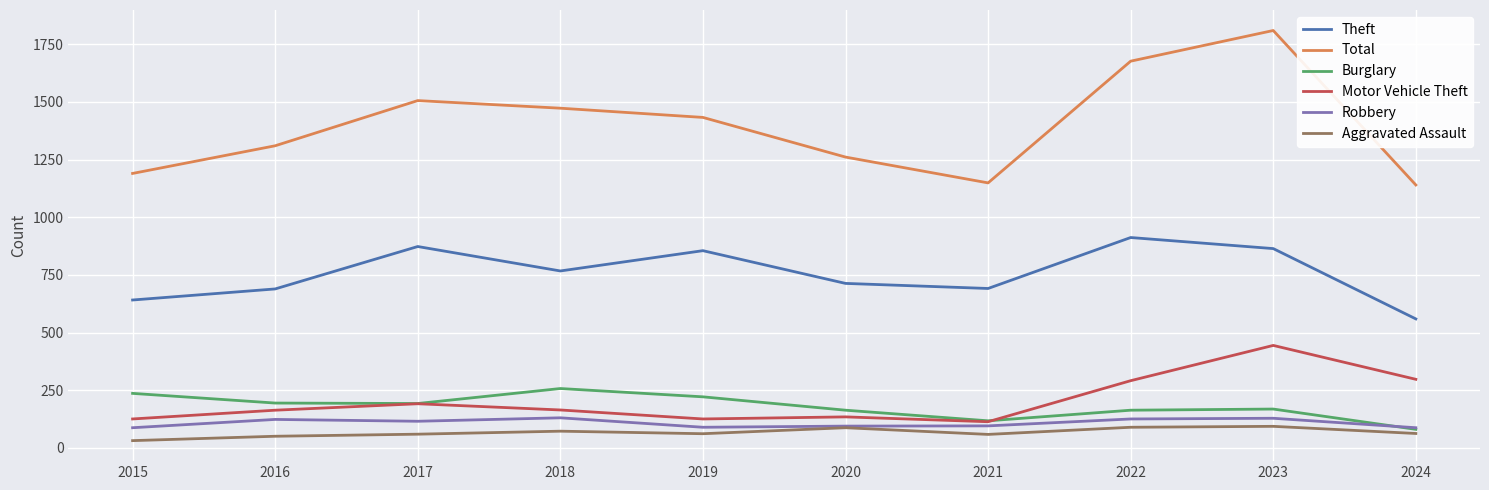

True or false: Theft and Motor Vehicle Theft cross at least once.

False